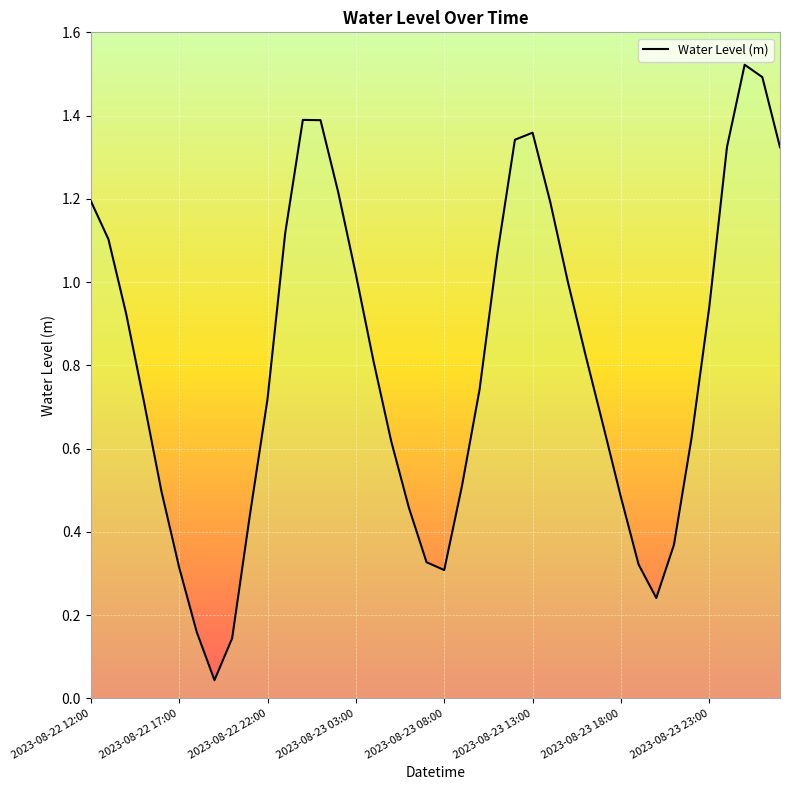

The value at 2023-08-22 22:00 is 0.2. True or false?

False